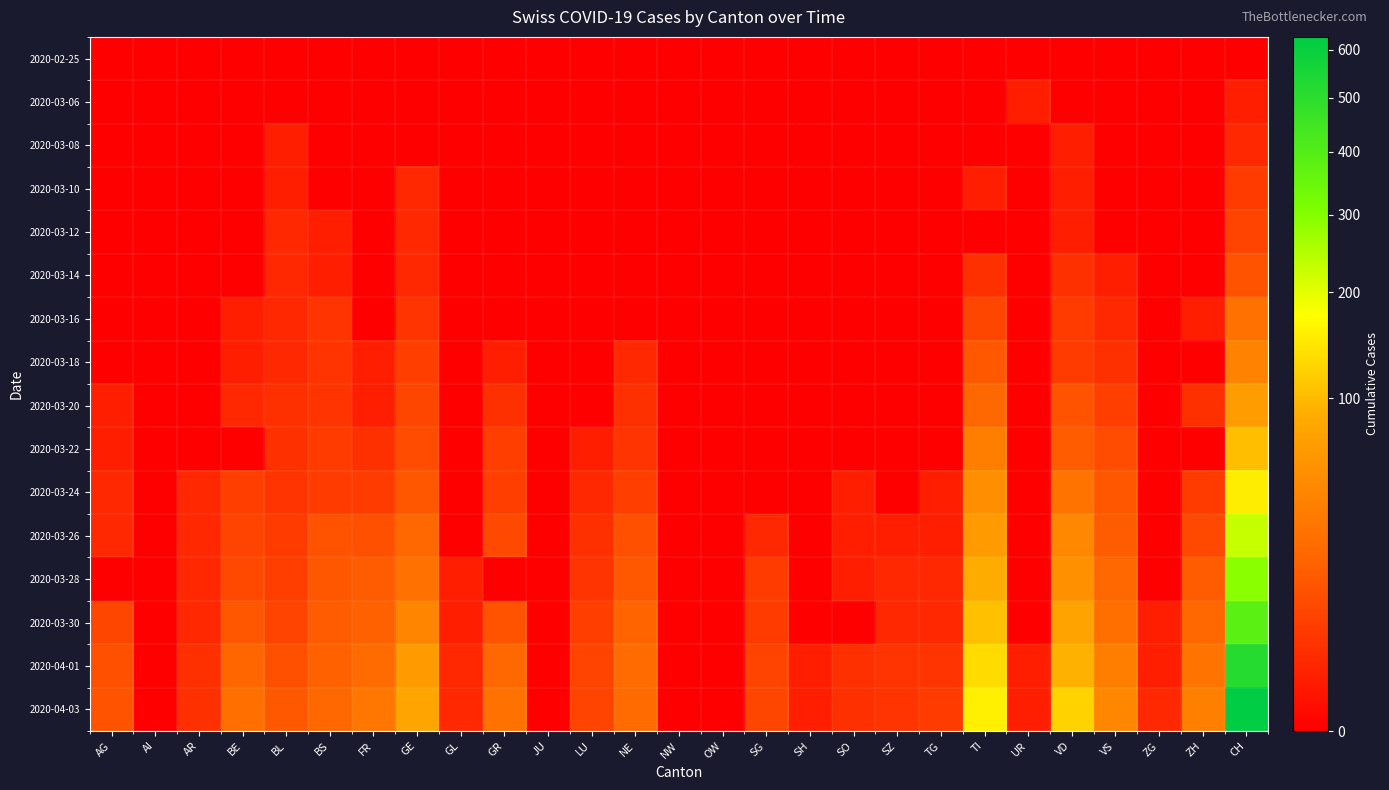

What is the maximum value shown in the chart?

629